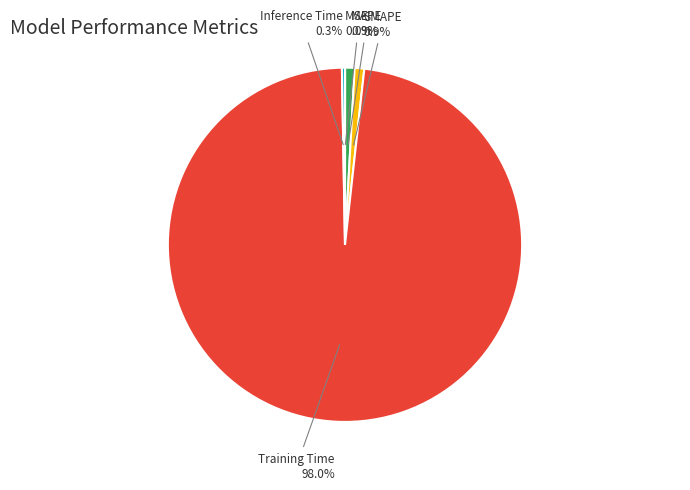

Does SMAPE account for over 50% of the chart?

No